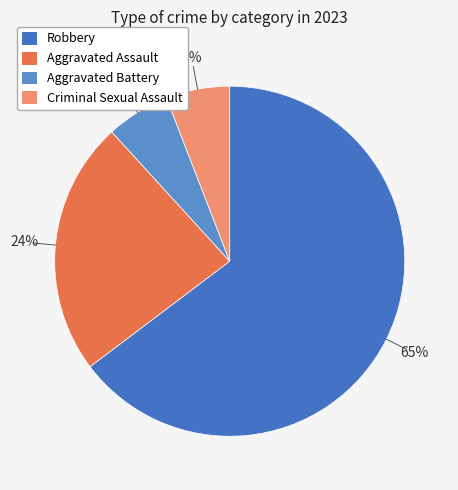

Is Aggravated Battery the majority of the pie?

No